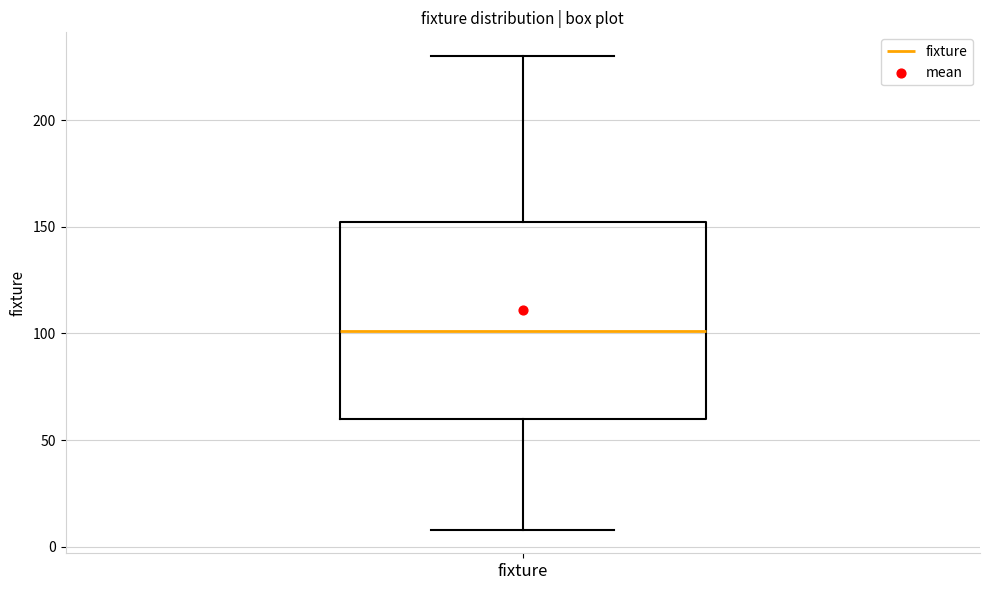

Transcribe this box plot: give where the median line is, the range the box spans, and where the two whiskers end, as read against the y-axis. The values are not printed on the chart, so give them approximately, as read against the axis.

median 100, box 60 to 150, whiskers 10 to 230